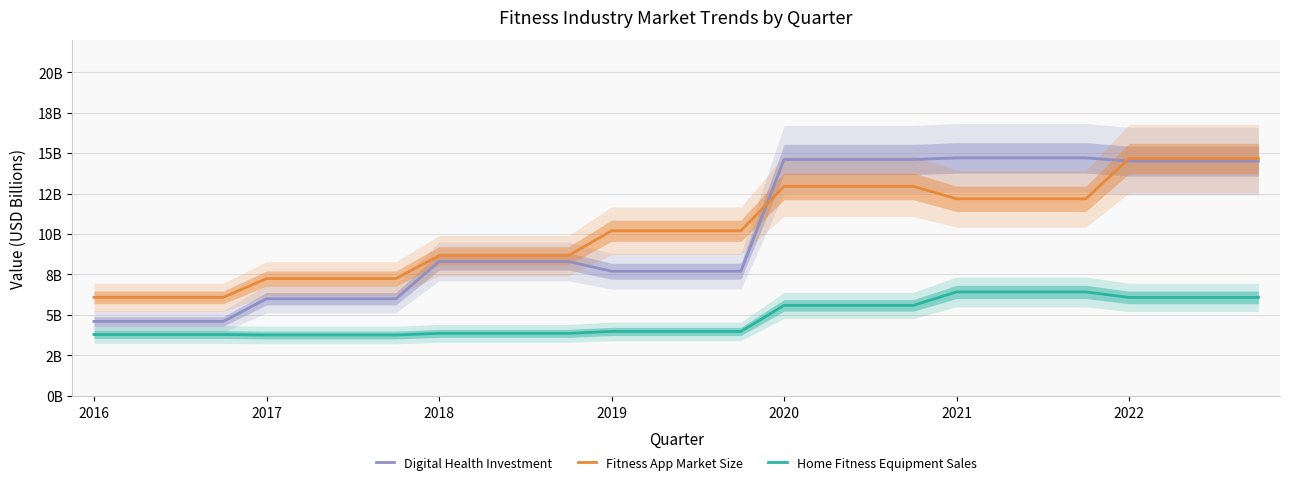

True or false: Home Fitness Equipment Sales and Digital Health Investment cross at least once.

False